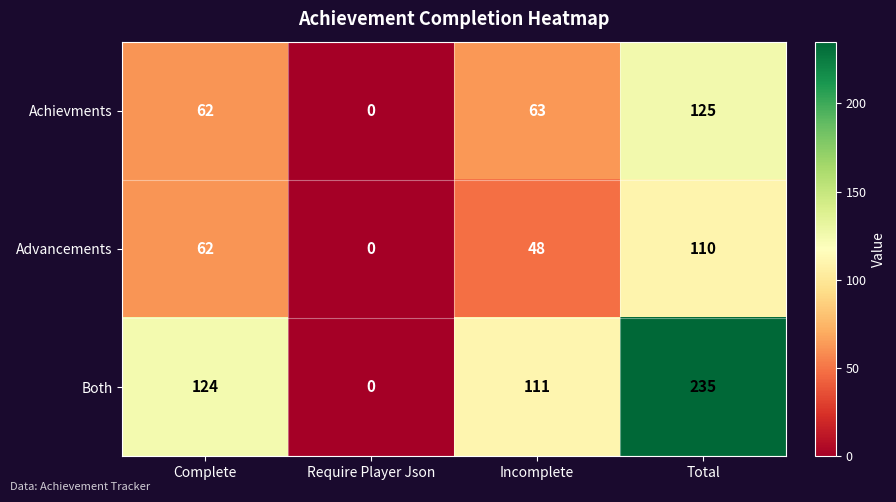

The Both series shows 221 at Complete. True or false?

False